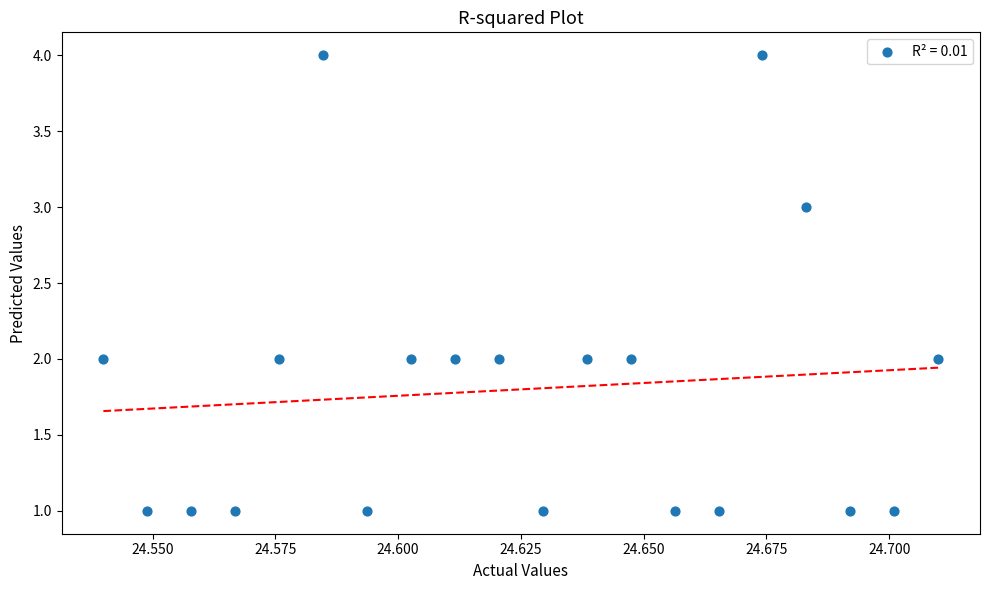

Count the number of points in this scatter plot.

20